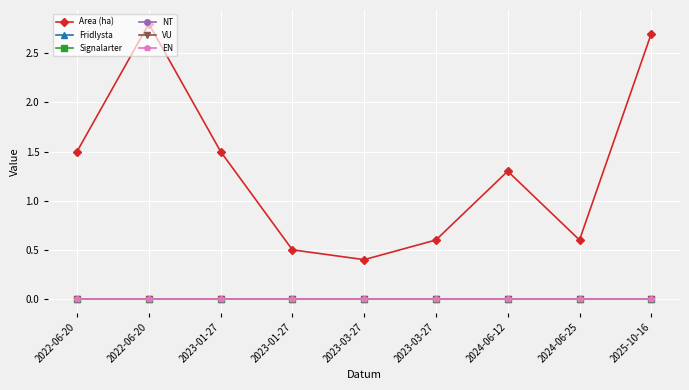

What is the label of the 2nd point from the left?

2022-06-20